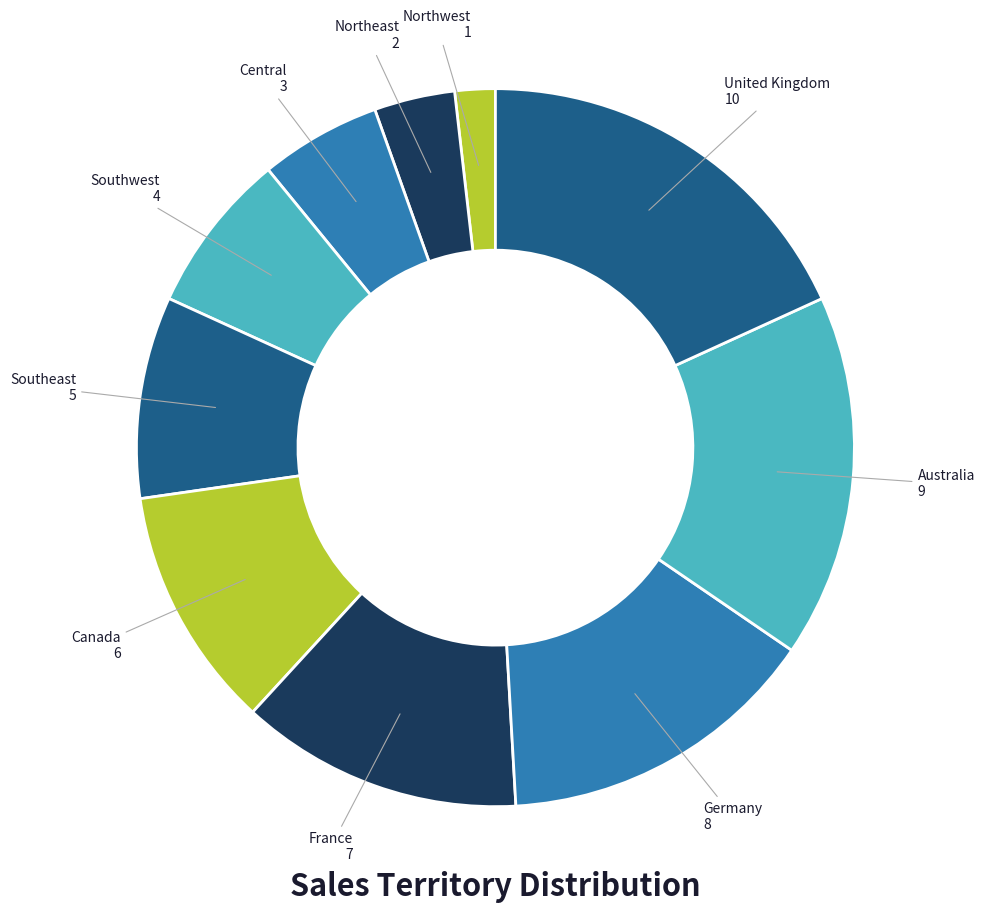

Count the number of slices in the pie.

10